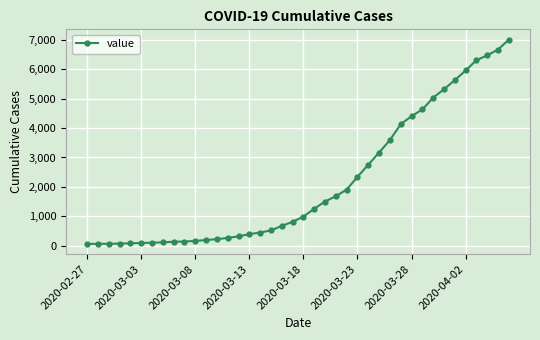

What is the maximum value shown in the chart?

7004